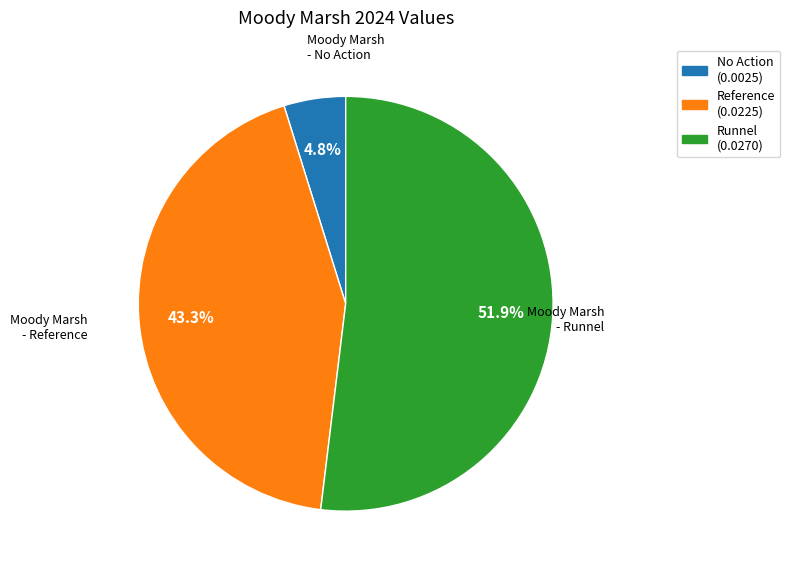

What is the smallest slice in the pie chart?

No Action (0.0025)